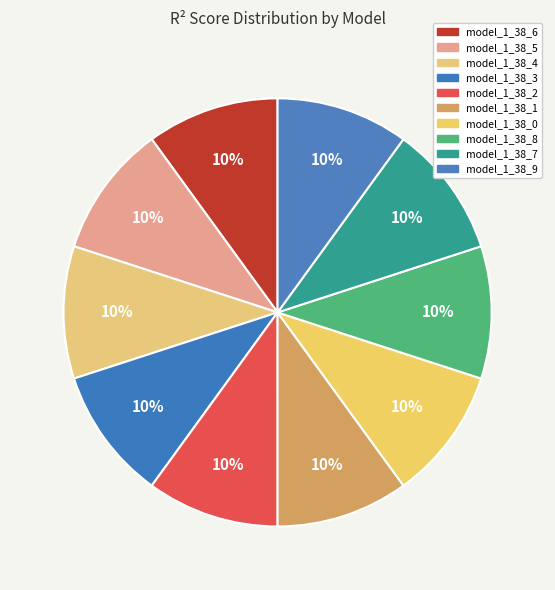

How many slices are in this pie chart?

10